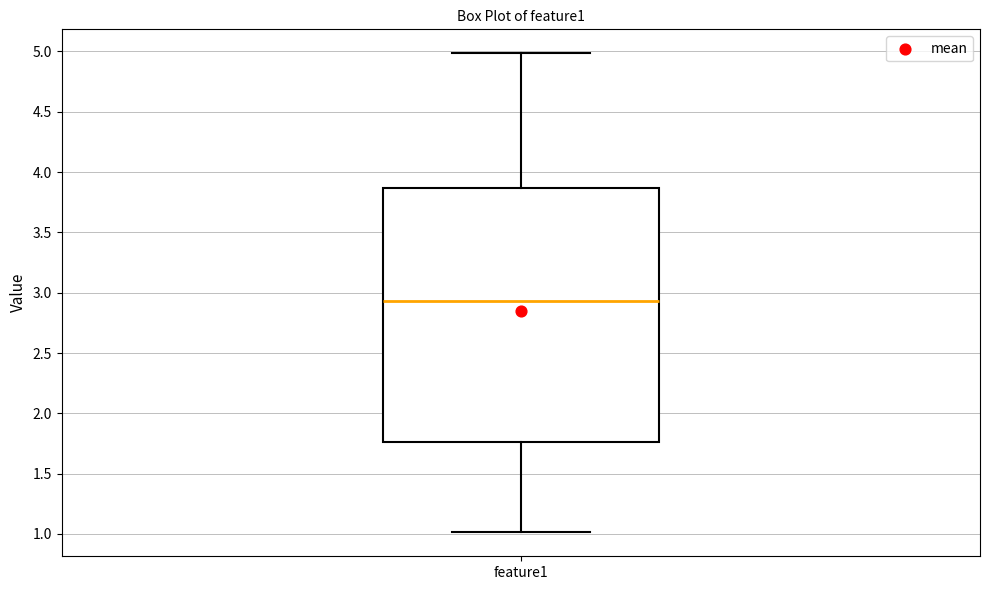

Read this box plot against the y-axis: the position of the median line, the range covered by the box, and the ends of both whiskers. The values are not printed on the chart, so give them approximately, as read against the axis.

median 2.95, box 1.75 to 3.85, whiskers 1.00 to 5.00